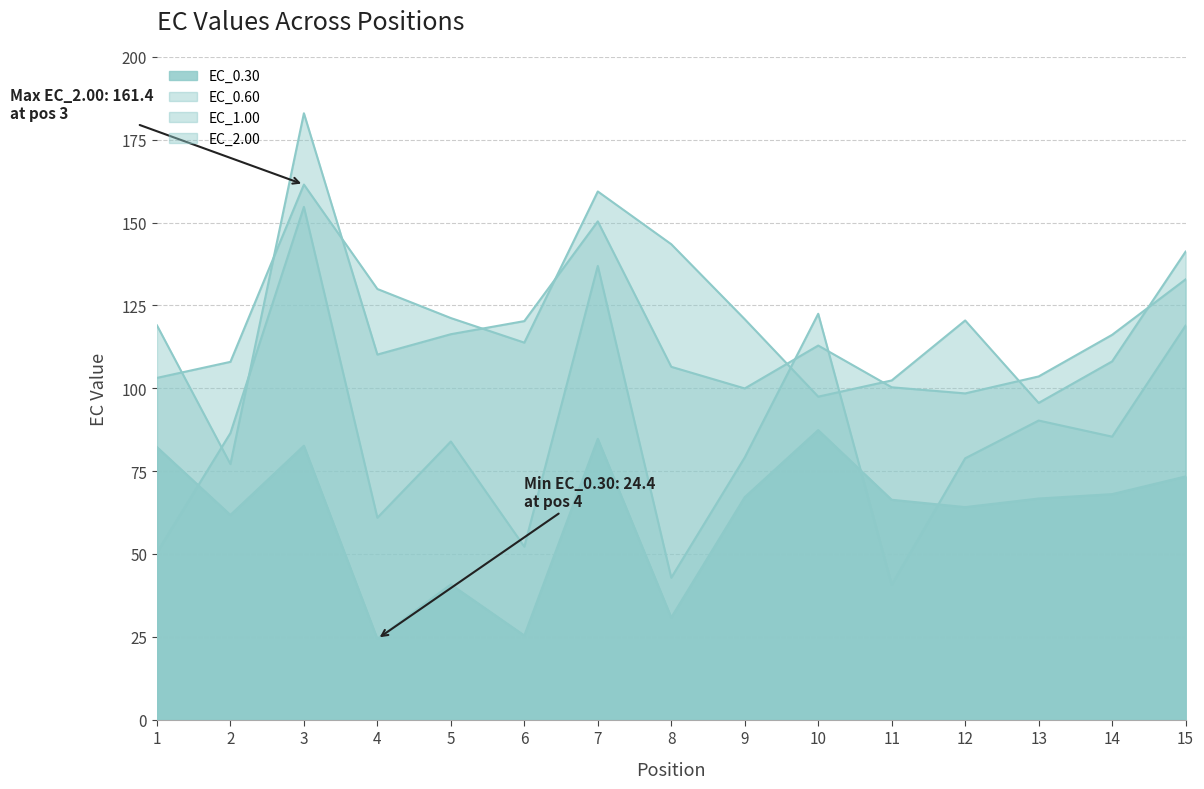

At which category does EC_1.00 reach its first local valley?

2